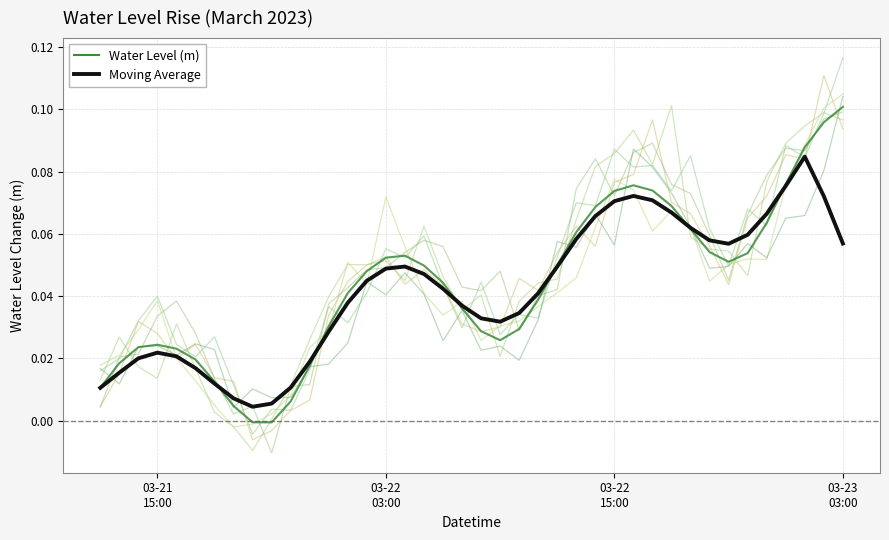

Reading left to right, extract all data points from this chart.

Water Level (m): 0.0	0.0	0.0	0.0	0.0	0.0	0.0	0.0	-0.0	-0.0	0.0	0.0	0.0	0.0	0.0	0.1	0.1	0.0	0.0	0.0	0.0	0.0	0.0	0.0	0.0	0.1	0.1	0.1	0.1	0.1	0.1	0.1	0.1	0.1	0.1	0.1	0.1	0.1	0.1	0.1
Moving Average: 0.0	0.0	0.0	0.0	0.0	0.0	0.0	0.0	0.0	0.0	0.0	0.0	0.0	0.0	0.0	0.0	0.0	0.0	0.0	0.0	0.0	0.0	0.0	0.0	0.0	0.1	0.1	0.1	0.1	0.1	0.1	0.1	0.1	0.1	0.1	0.1	0.1	0.1	0.1	0.1